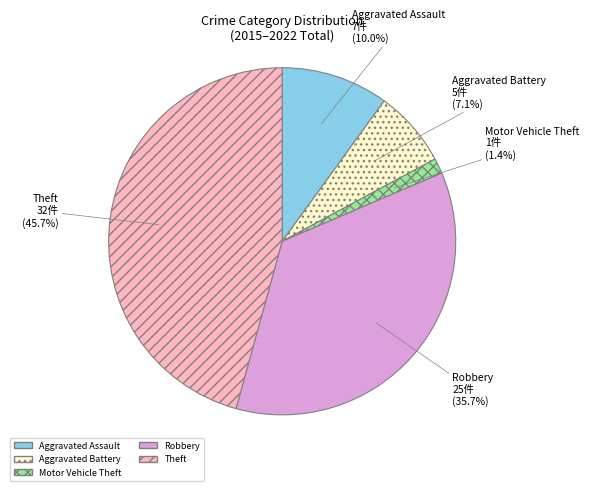

What percentage is the Motor Vehicle Theft slice, to the nearest percent?

1%